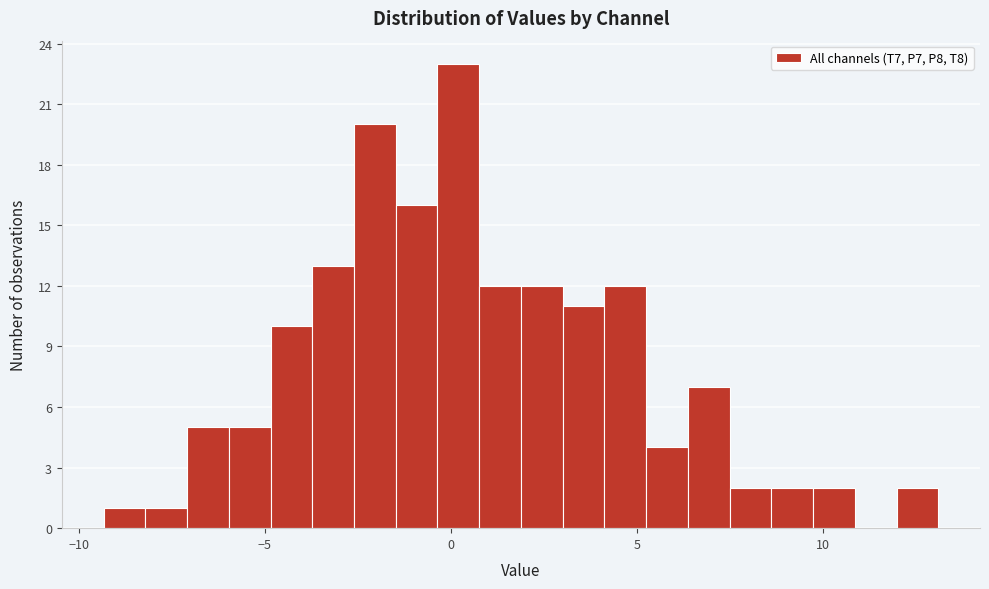

Read against the x-axis, roughly where is the centre of the tallest bar?

0.0